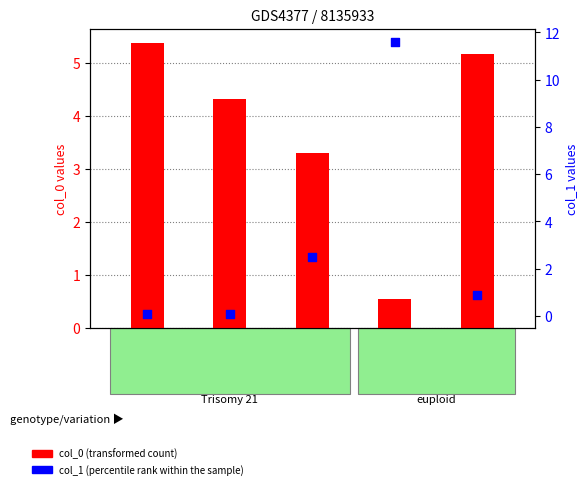

Which series has the largest total across all categories?

col_0 (transformed count)